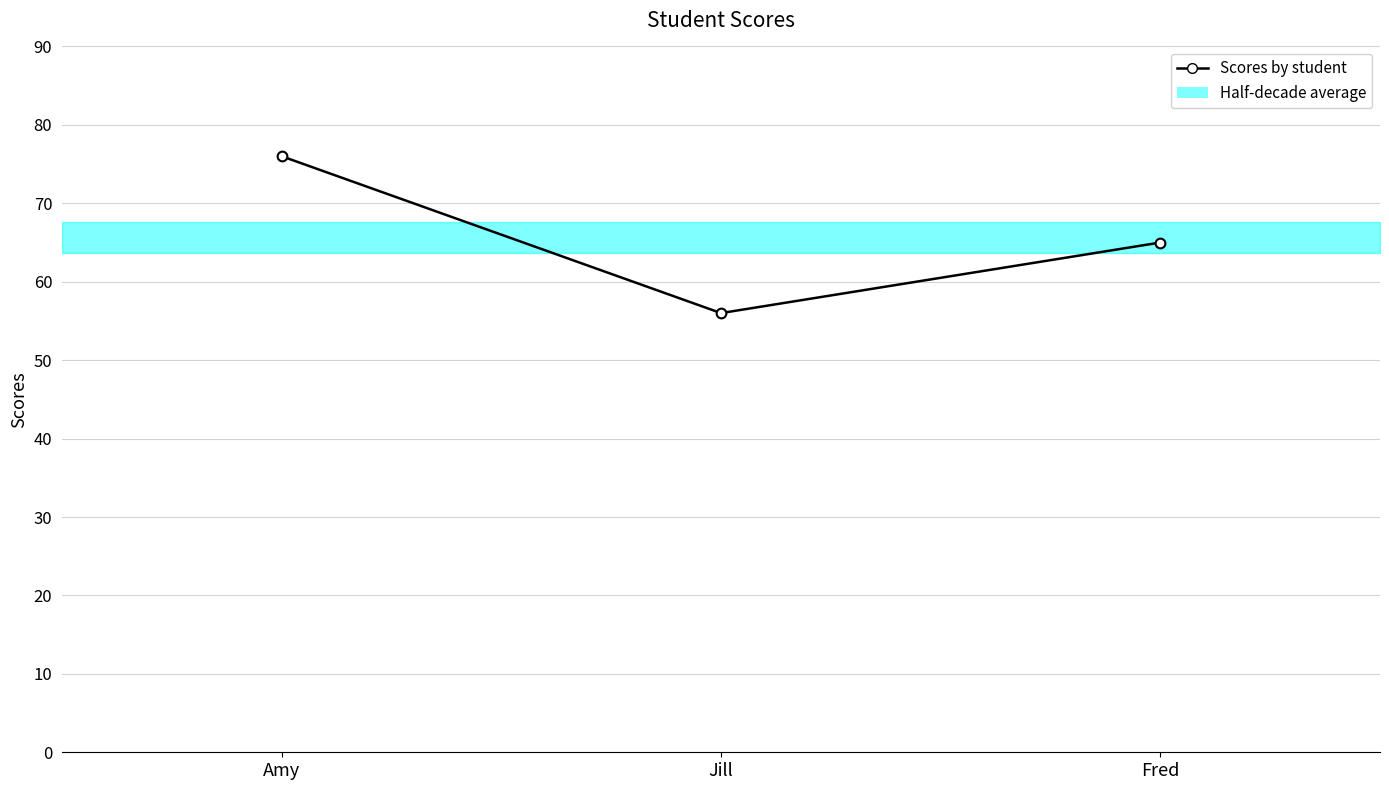

The chart shows a value of 65 at Fred. True or false?

True